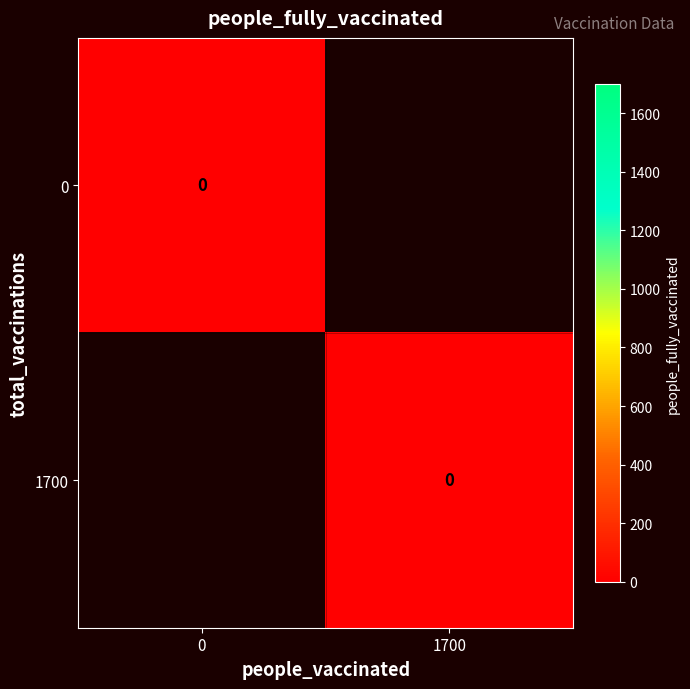

The value of 1700 at 1 is 915. True or false?

False